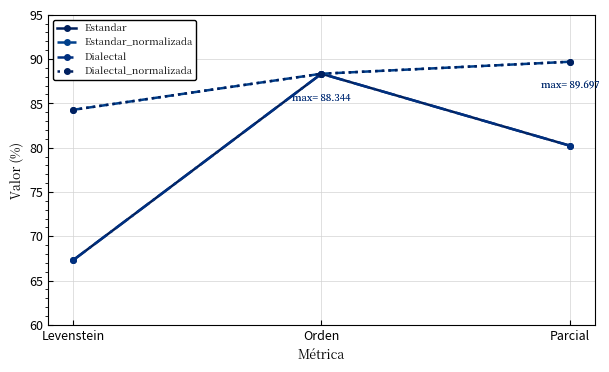

What is the difference between the highest and lowest values at Parcial?

9.5